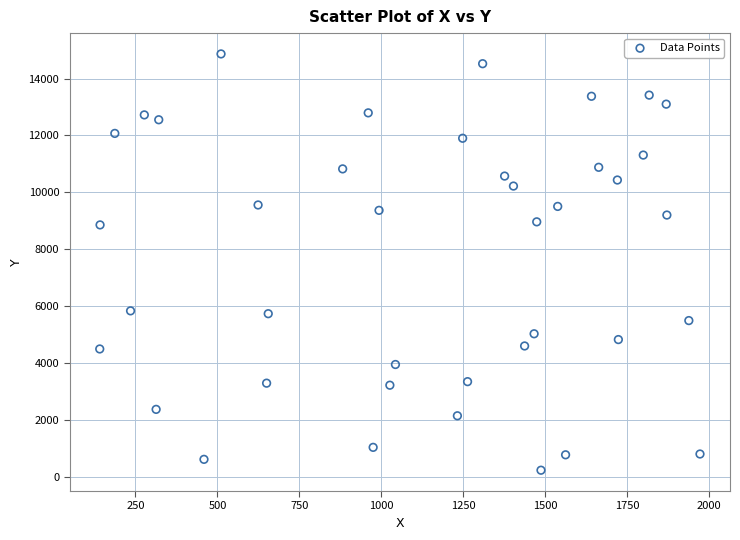

What is the range of X values (max minus min)?

1831.0